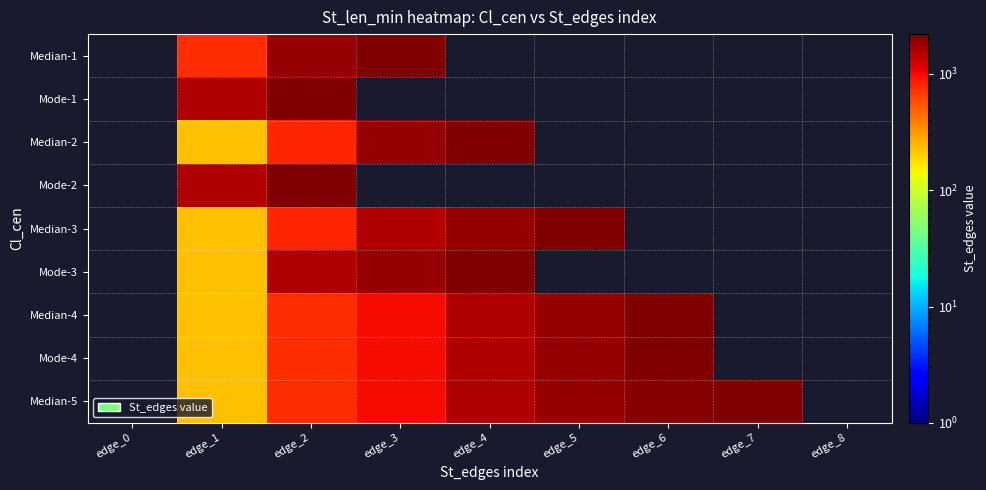

What is the spread (max minus min) of values at edge_2?

1435.0